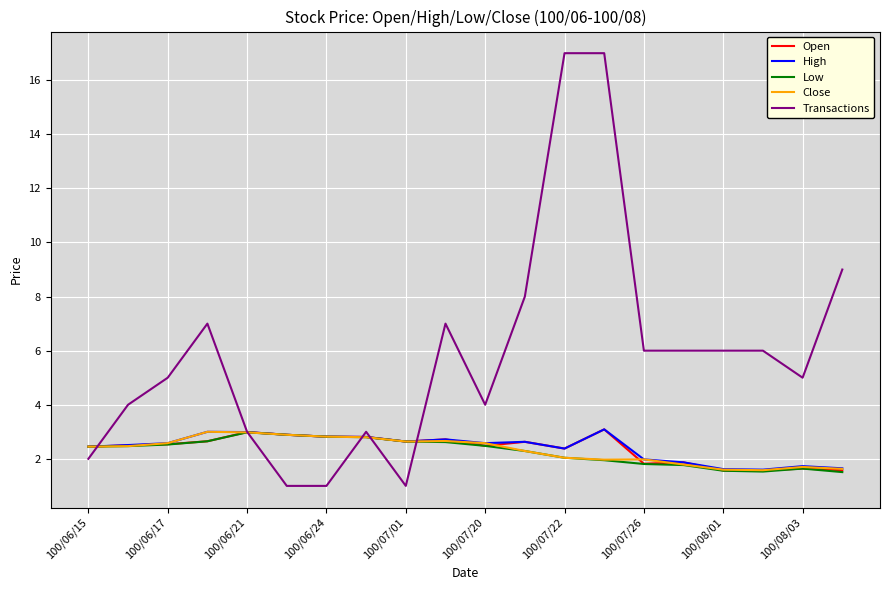

Which series has the largest range (max minus min)?

Transactions